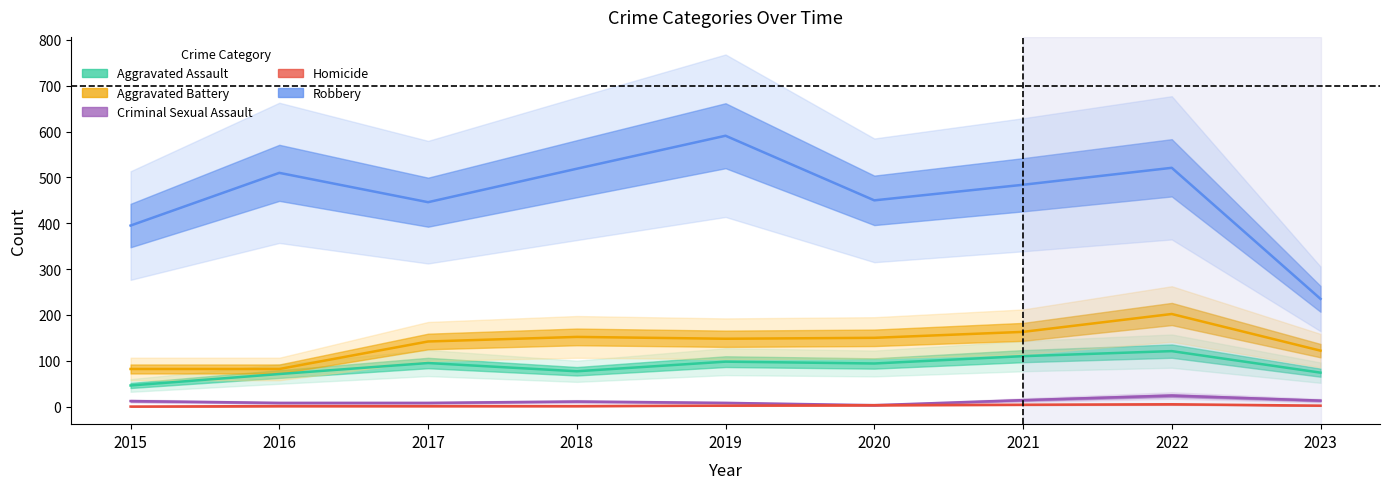

True or false: Criminal Sexual Assault and Robbery cross at least once.

False